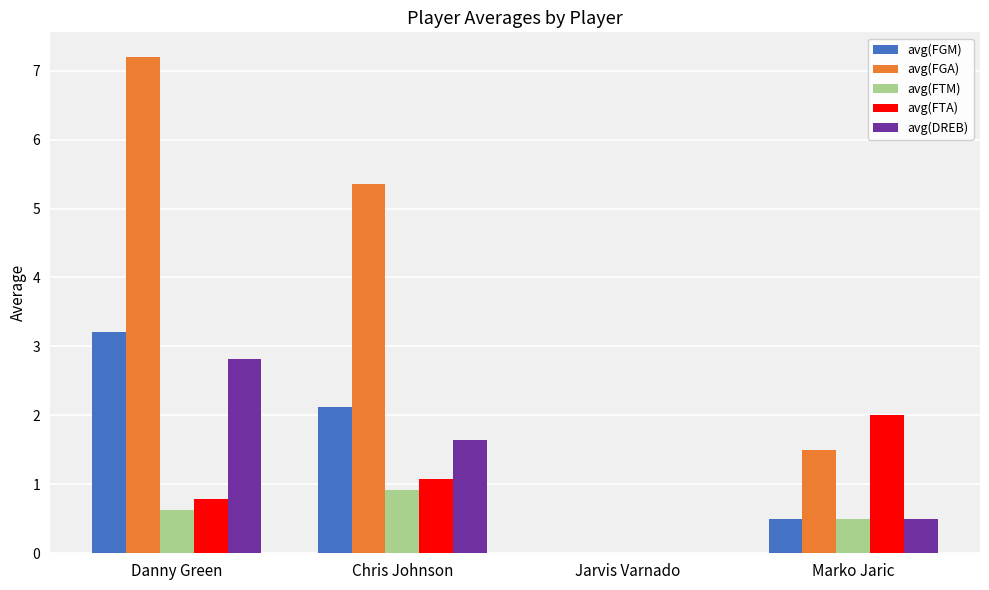

What is the maximum value for avg(FTA)?

2.0